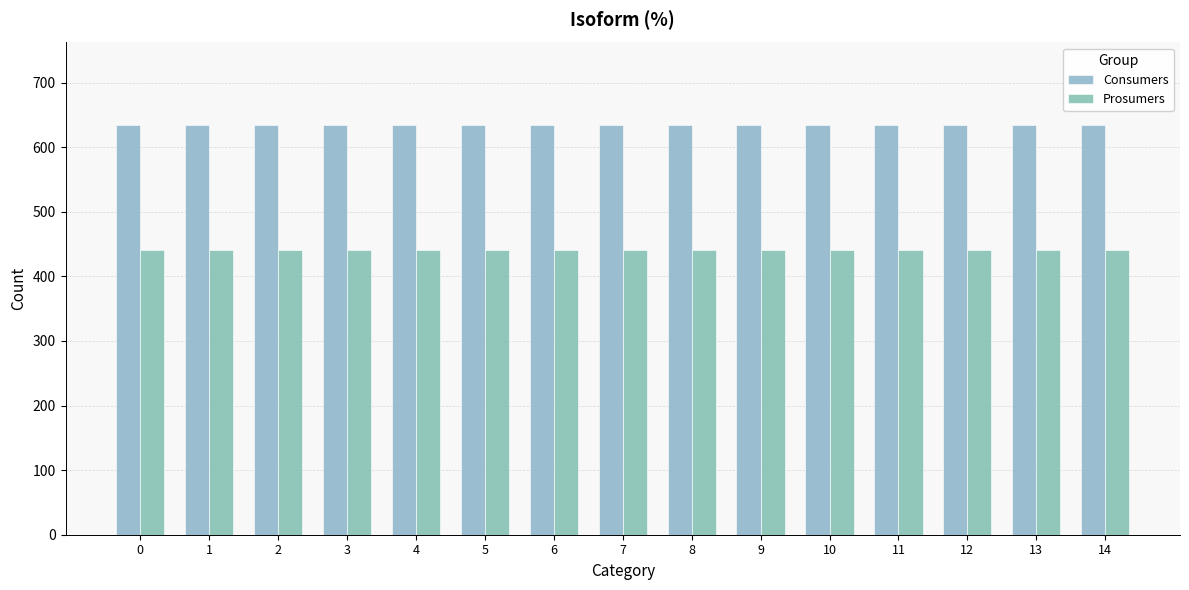

How many groups of bars are there?

15